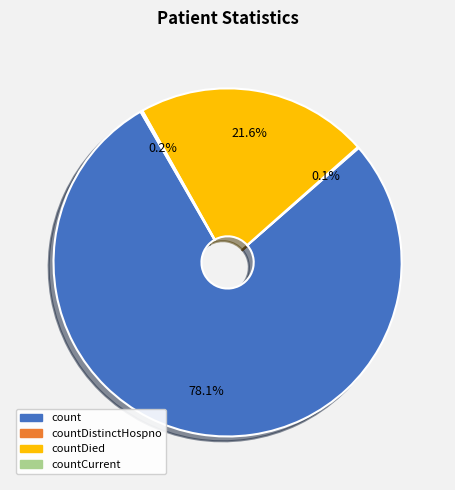

Is there a majority slice in this chart?

Yes